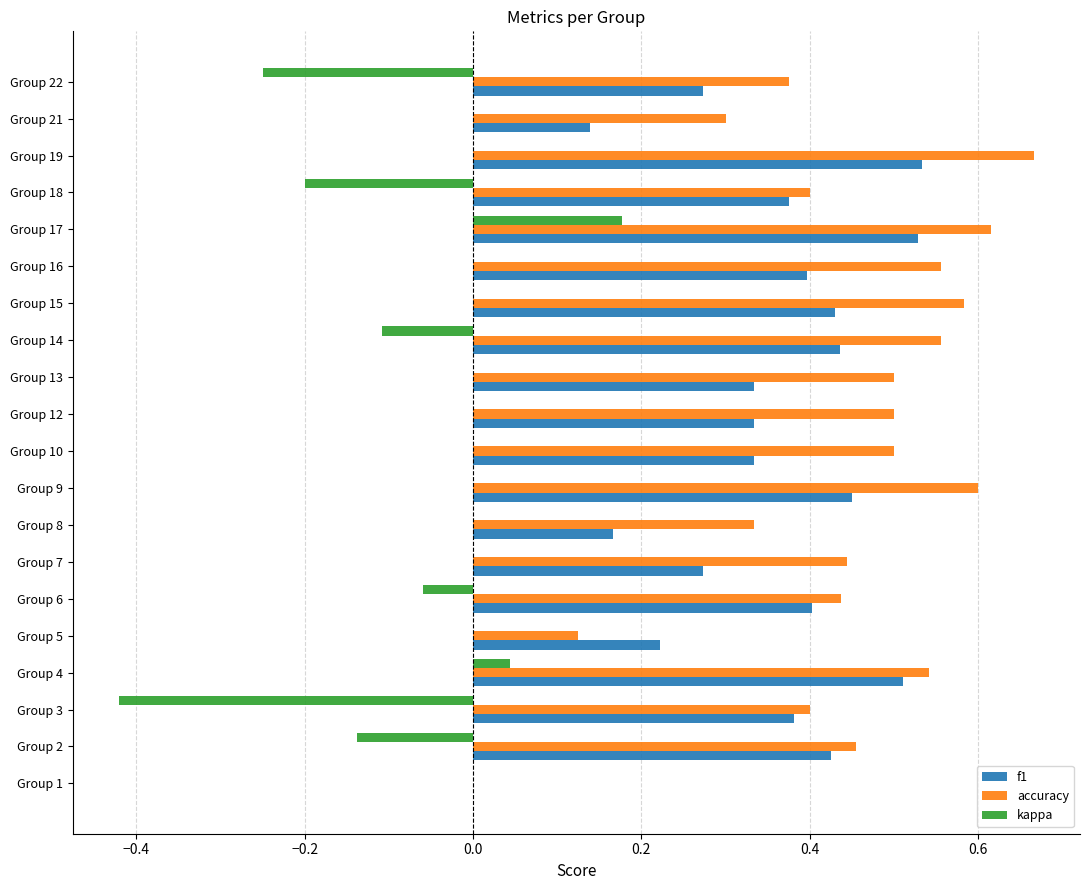

At which category does the chart reach its peak across all series?

Group 19